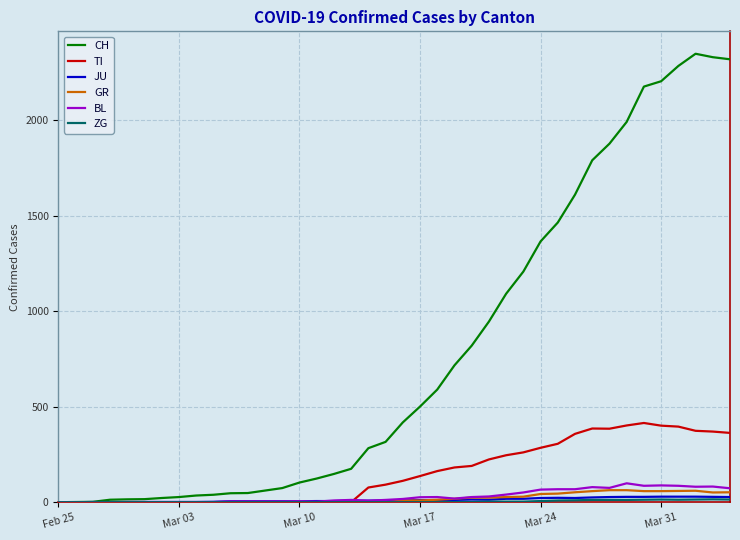

Which series has the widest spread of values?

CH